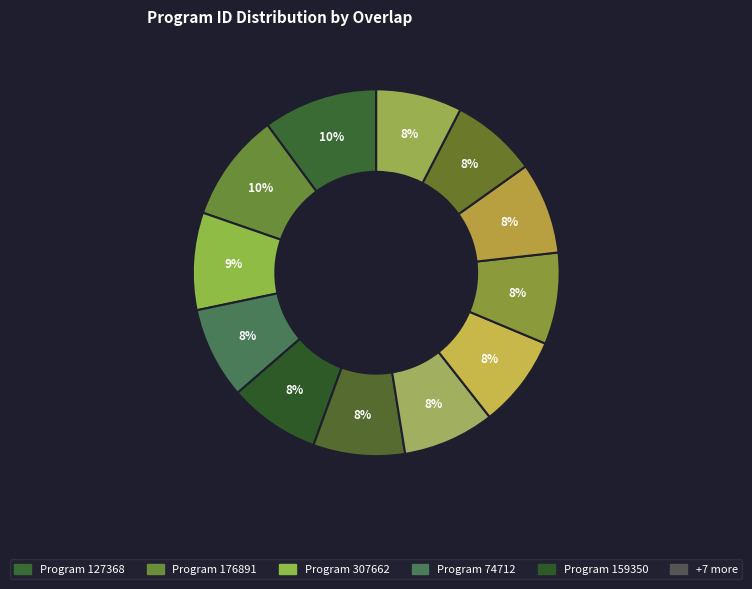

How many slices are in this pie chart?

12